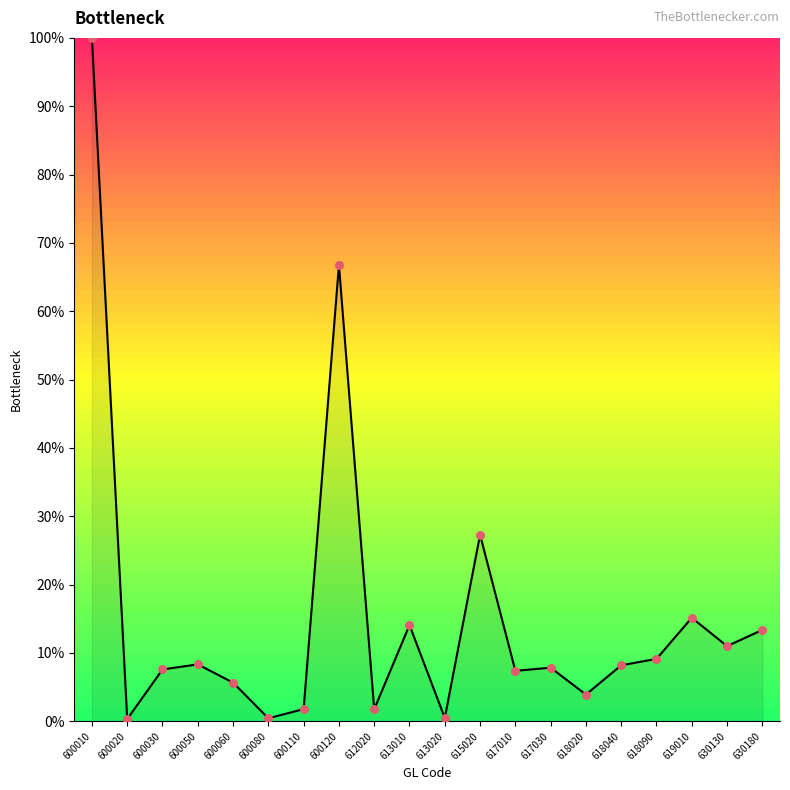

Approximately how many times larger is the value at 630130 compared to 630180?

0.8